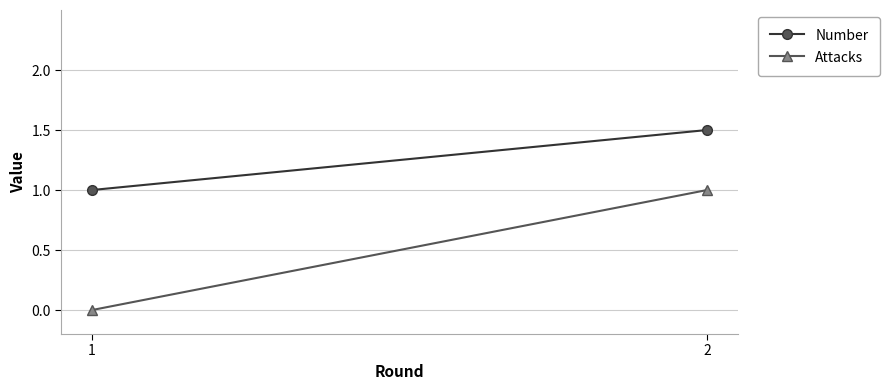

Reading left to right, transcribe all the data shown in this chart.

Number: 1.0	1.5
Attacks: 0.0	1.0